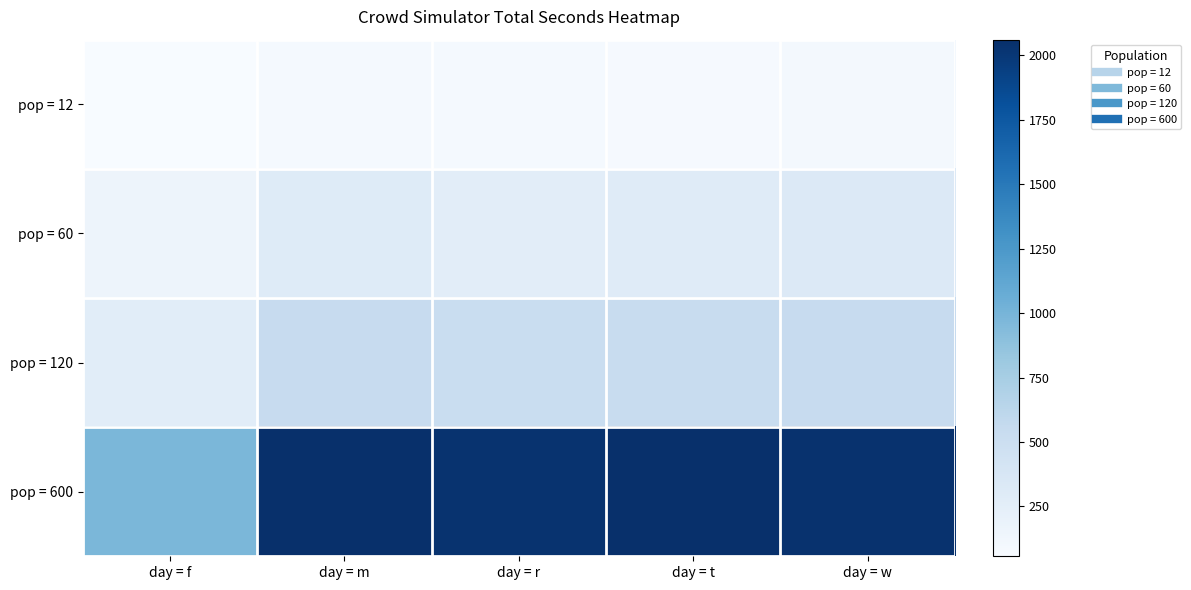

At which category is the sum across all series the highest?

day = w